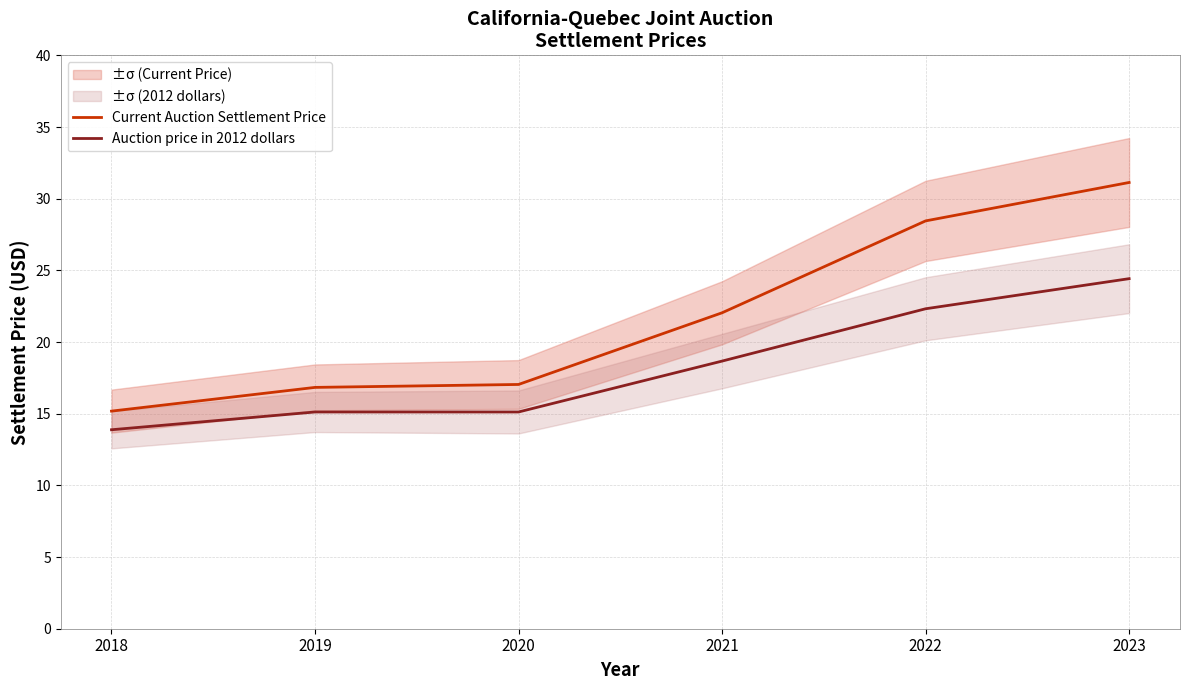

List the series in order of their overall mean, highest first.

Current Auction Settlement Price, Auction price in 2012 dollars